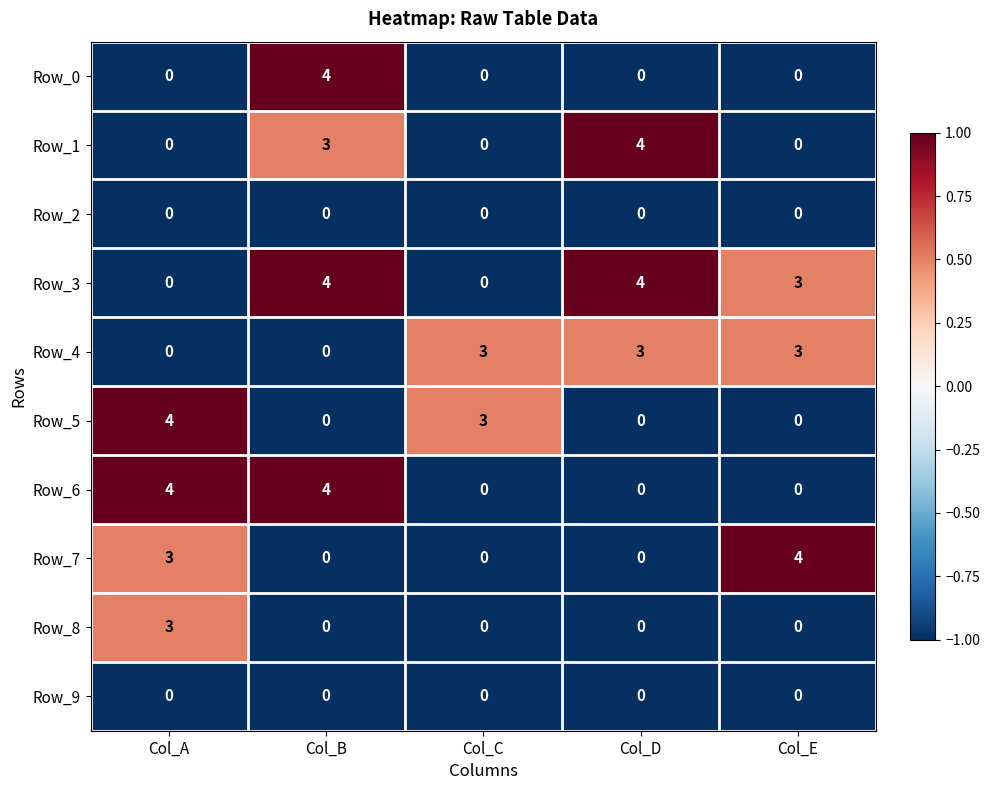

At which category is the sum across all series the highest?

Col_B